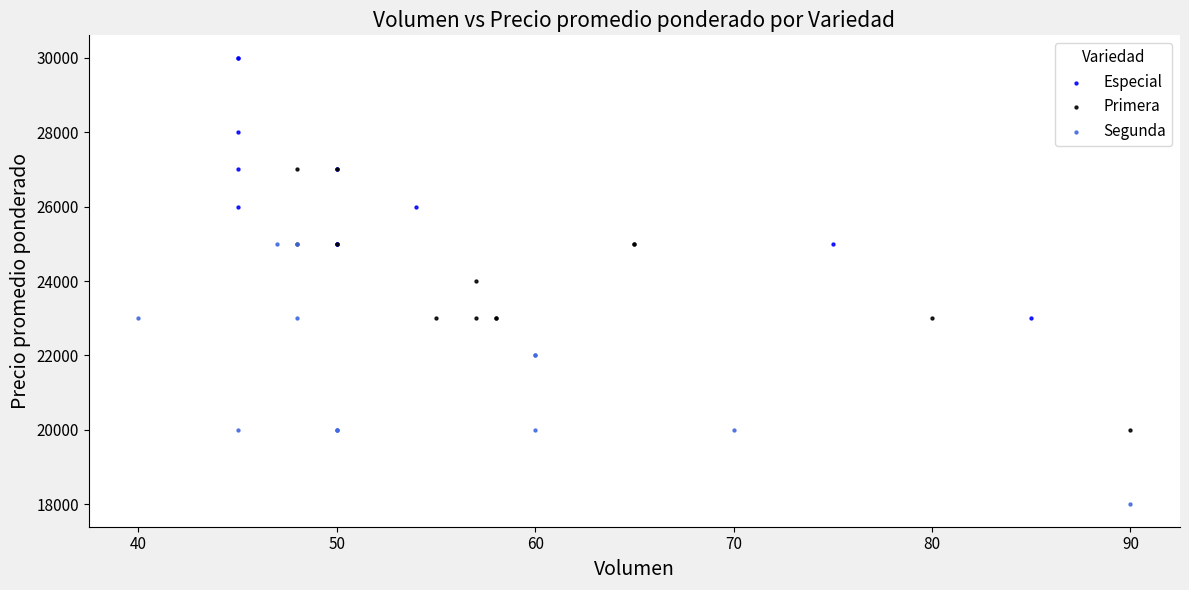

Which series contains the highest Y value?

Especial